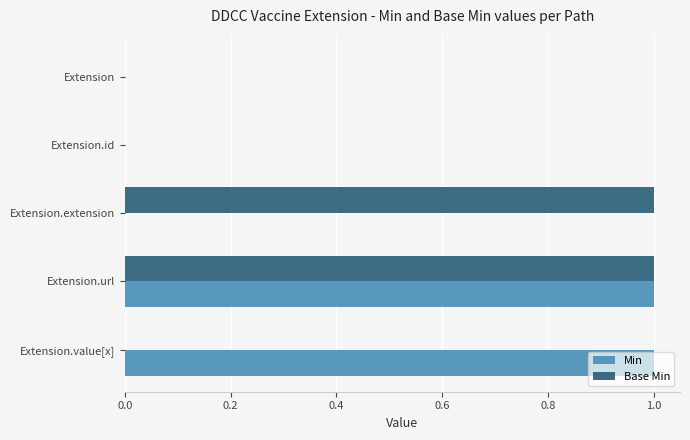

Which series changed the most between Extension and Extension.value[x]?

Min